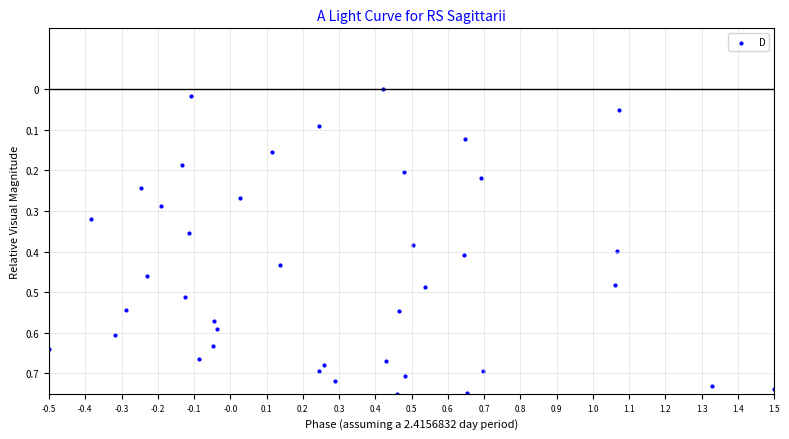

What is the range of X values (max minus min)?

2.0